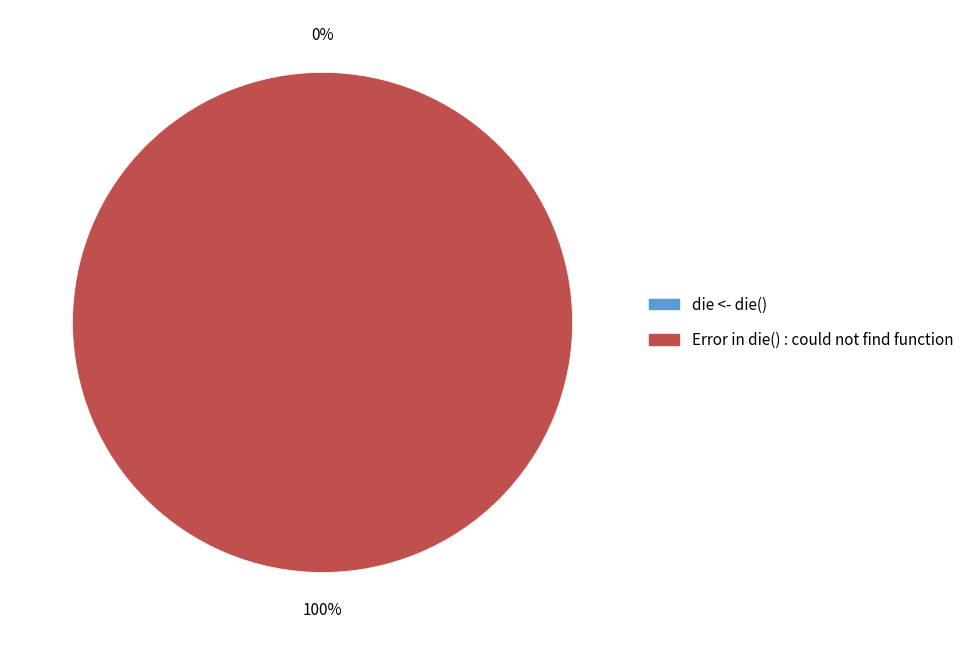

To the nearest percent, what is the combined percentage of die <- die() and Error in die() : could not find function?

100%